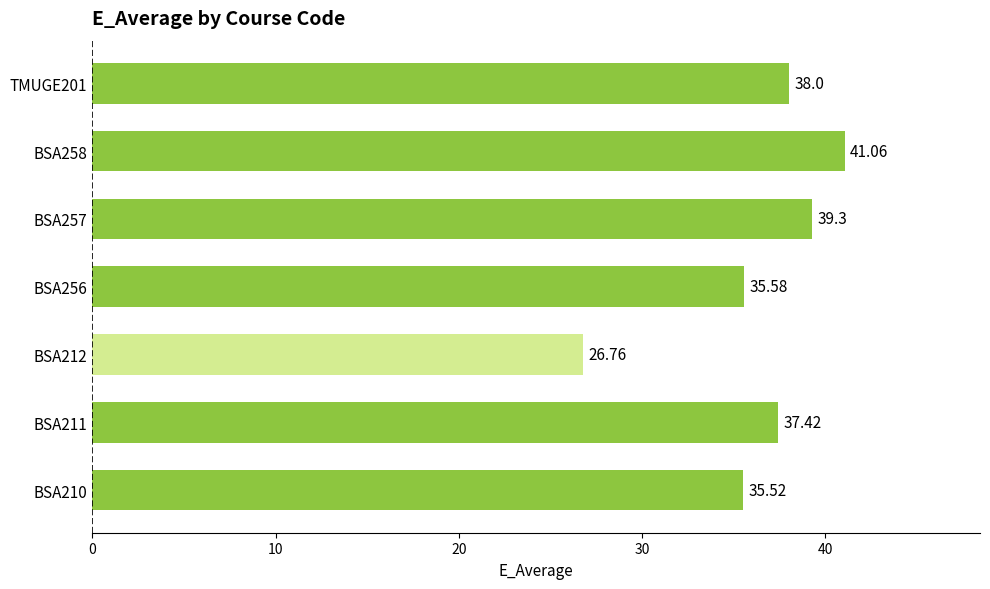

What is the change in value from BSA212 to BSA257?

+12.5